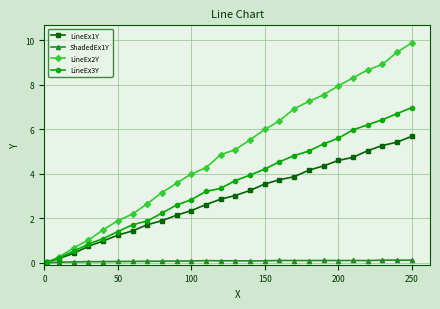

What is the value of the LineEx2Y point at the 22nd from the left?

8.3